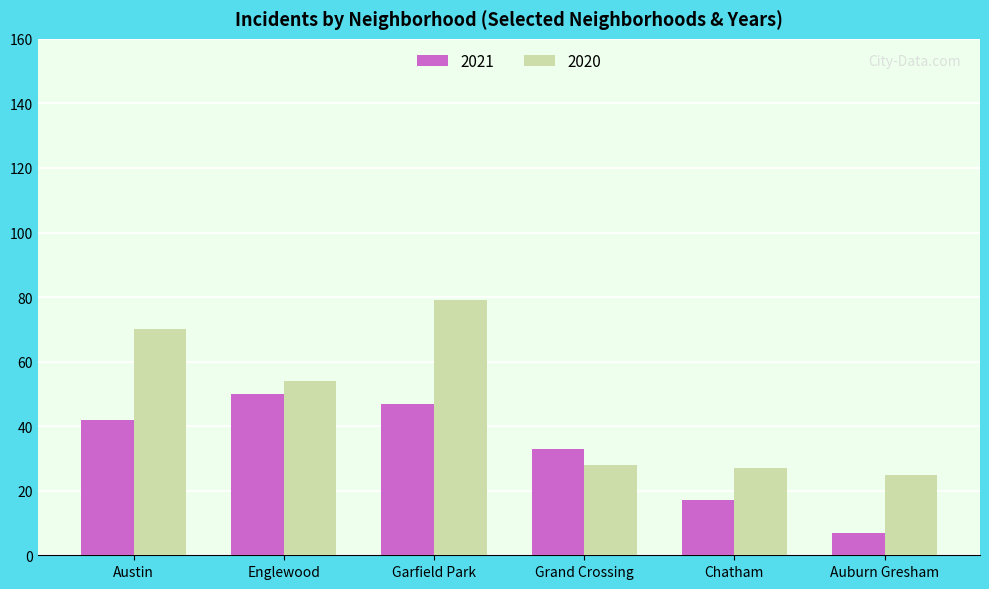

At which category is the sum across all series the highest?

Garfield Park